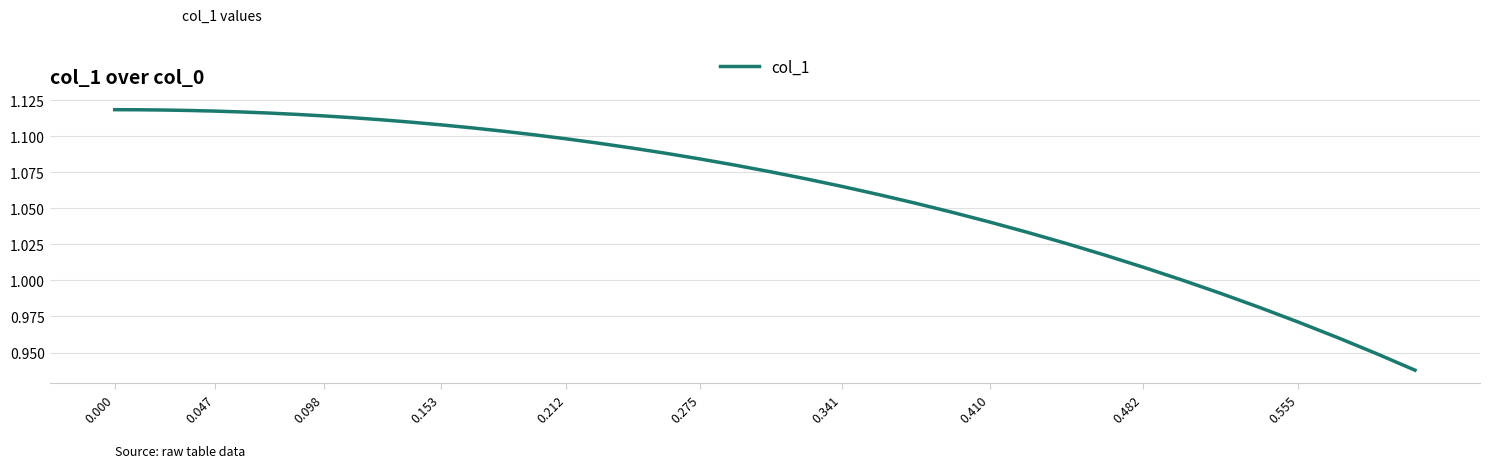

Does the chart have visible grid lines?

Yes